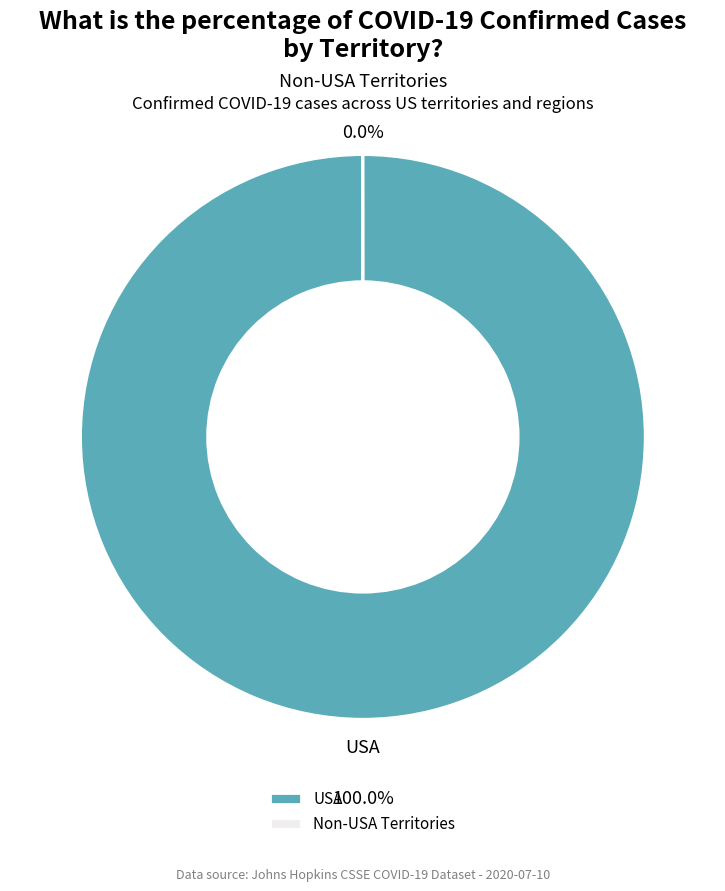

Is there any slice that represents more than half of the pie?

Yes